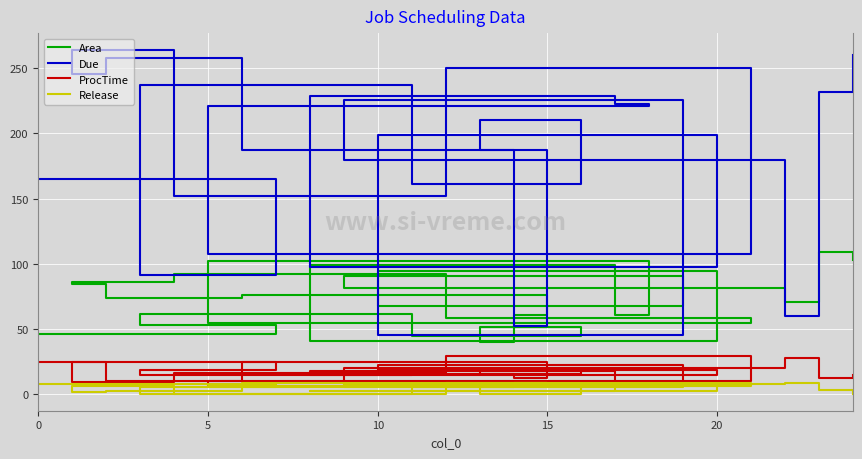

Does the chart display data point markers on the line(s)?

No